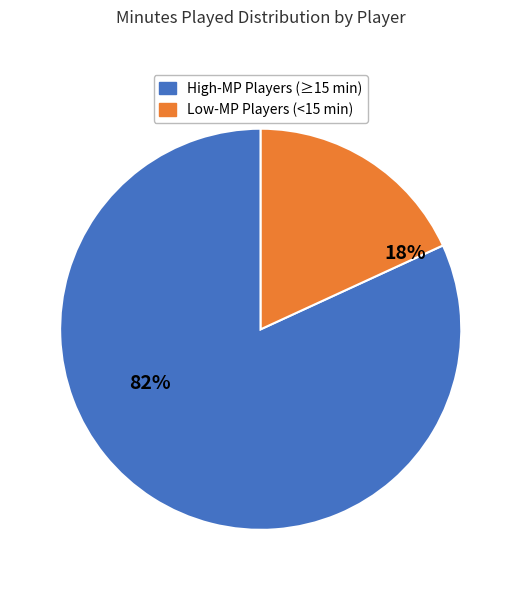

To the nearest percent, what is the average slice percentage?

50%